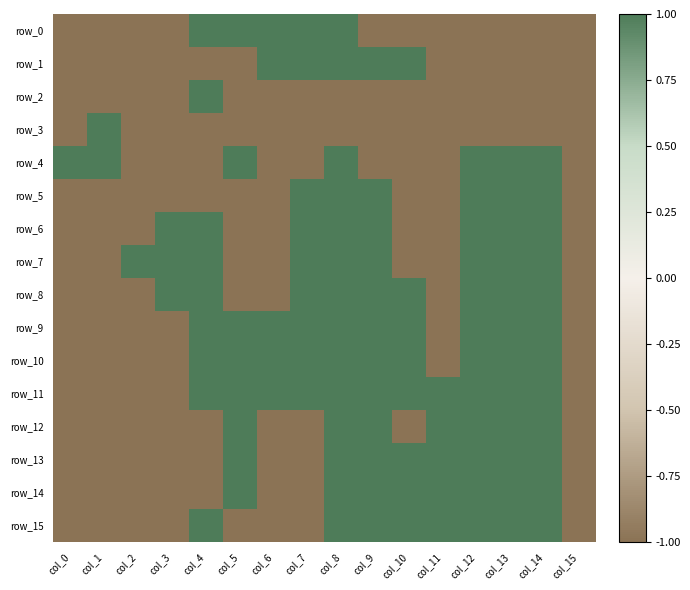

Reading left to right, what are all the values shown in this chart?

row_0: -1	-1	-1	-1	1	1	1	1	1	-1	-1	-1	-1	-1	-1	-1
row_1: -1	-1	-1	-1	-1	-1	1	1	1	1	1	-1	-1	-1	-1	-1
row_2: -1	-1	-1	-1	1	-1	-1	-1	-1	-1	-1	-1	-1	-1	-1	-1
row_3: -1	1	-1	-1	-1	-1	-1	-1	-1	-1	-1	-1	-1	-1	-1	-1
row_4: 1	1	-1	-1	-1	1	-1	-1	1	-1	-1	-1	1	1	1	-1
row_5: -1	-1	-1	-1	-1	-1	-1	1	1	1	-1	-1	1	1	1	-1
row_6: -1	-1	-1	1	1	-1	-1	1	1	1	-1	-1	1	1	1	-1
row_7: -1	-1	1	1	1	-1	-1	1	1	1	-1	-1	1	1	1	-1
row_8: -1	-1	-1	1	1	-1	-1	1	1	1	1	-1	1	1	1	-1
row_9: -1	-1	-1	-1	1	1	1	1	1	1	1	-1	1	1	1	-1
row_10: -1	-1	-1	-1	1	1	1	1	1	1	1	-1	1	1	1	-1
row_11: -1	-1	-1	-1	1	1	1	1	1	1	1	1	1	1	1	-1
row_12: -1	-1	-1	-1	-1	1	-1	-1	1	1	-1	1	1	1	1	-1
row_13: -1	-1	-1	-1	-1	1	-1	-1	1	1	1	1	1	1	1	-1
row_14: -1	-1	-1	-1	-1	1	-1	-1	1	1	1	1	1	1	1	-1
row_15: -1	-1	-1	-1	1	-1	-1	-1	1	1	1	1	1	1	1	-1